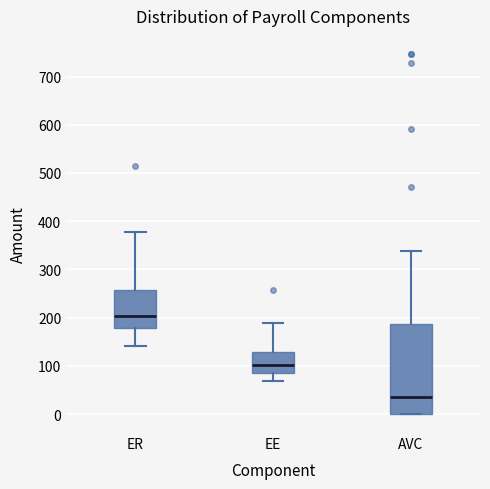

Reading left to right, transcribe this box plot: for each box, give where its median line is, the range the box spans, and where its two whiskers end, as read against the y-axis. The values are not printed on the chart, so give them approximately, as read against the axis.

ER: median 200, box 180 to 260, whiskers 140 to 380
EE: median 100, box 80 to 130, whiskers 70 to 190
AVC: median 40, box 0 to 190, whiskers 0 to 340